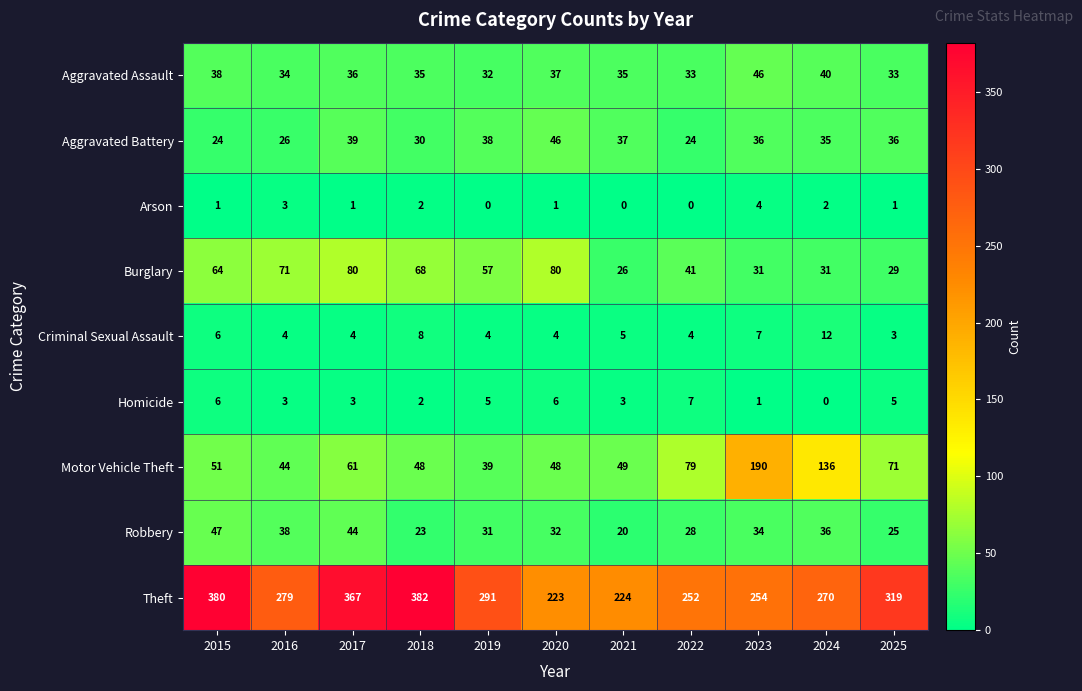

The value of Aggravated Battery at 2018 is 30. True or false?

True